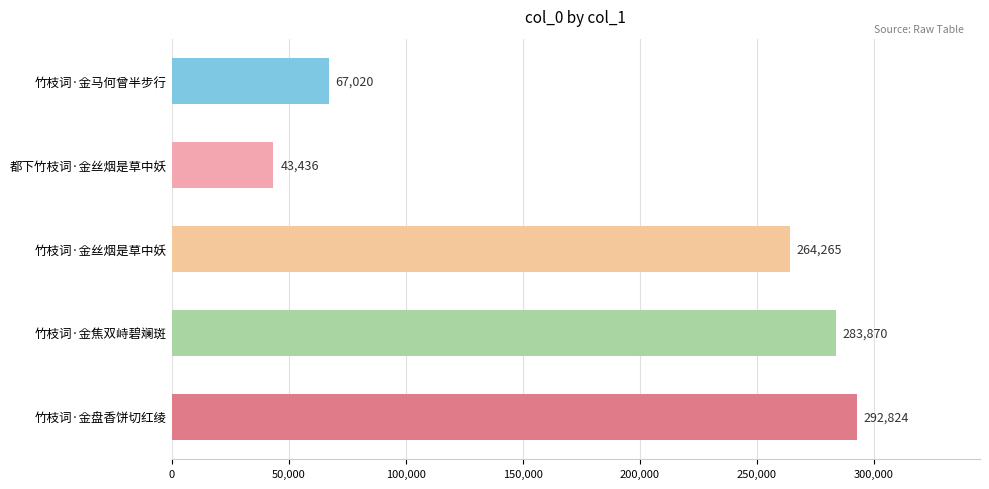

List the labels in order of value, smallest first.

都下竹枝词·金丝烟是草中妖, 竹枝词·金马何曾半步行, 竹枝词·金丝烟是草中妖, 竹枝词·金焦双峙碧斓斑, 竹枝词·金盘香饼切红绫